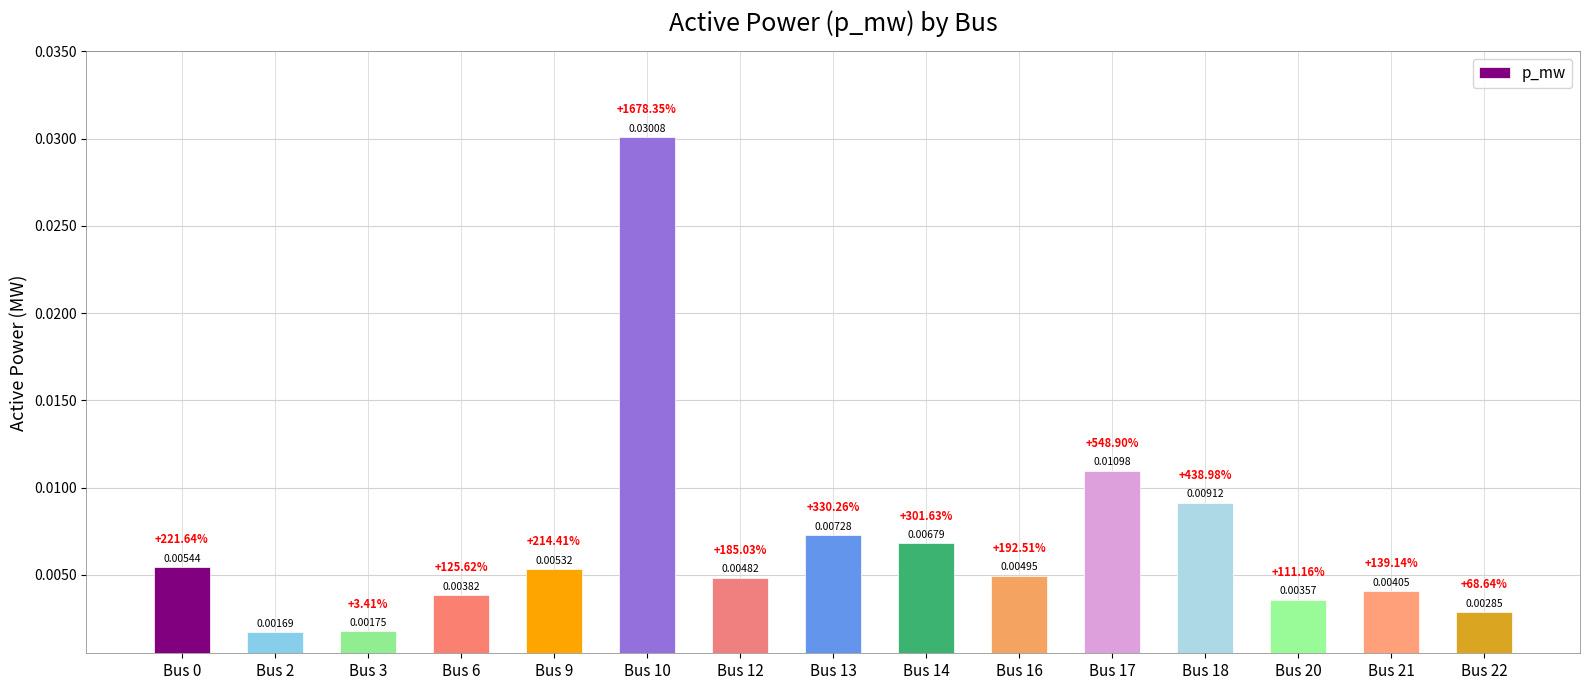

Which category has the lowest value across all series?

Bus 2